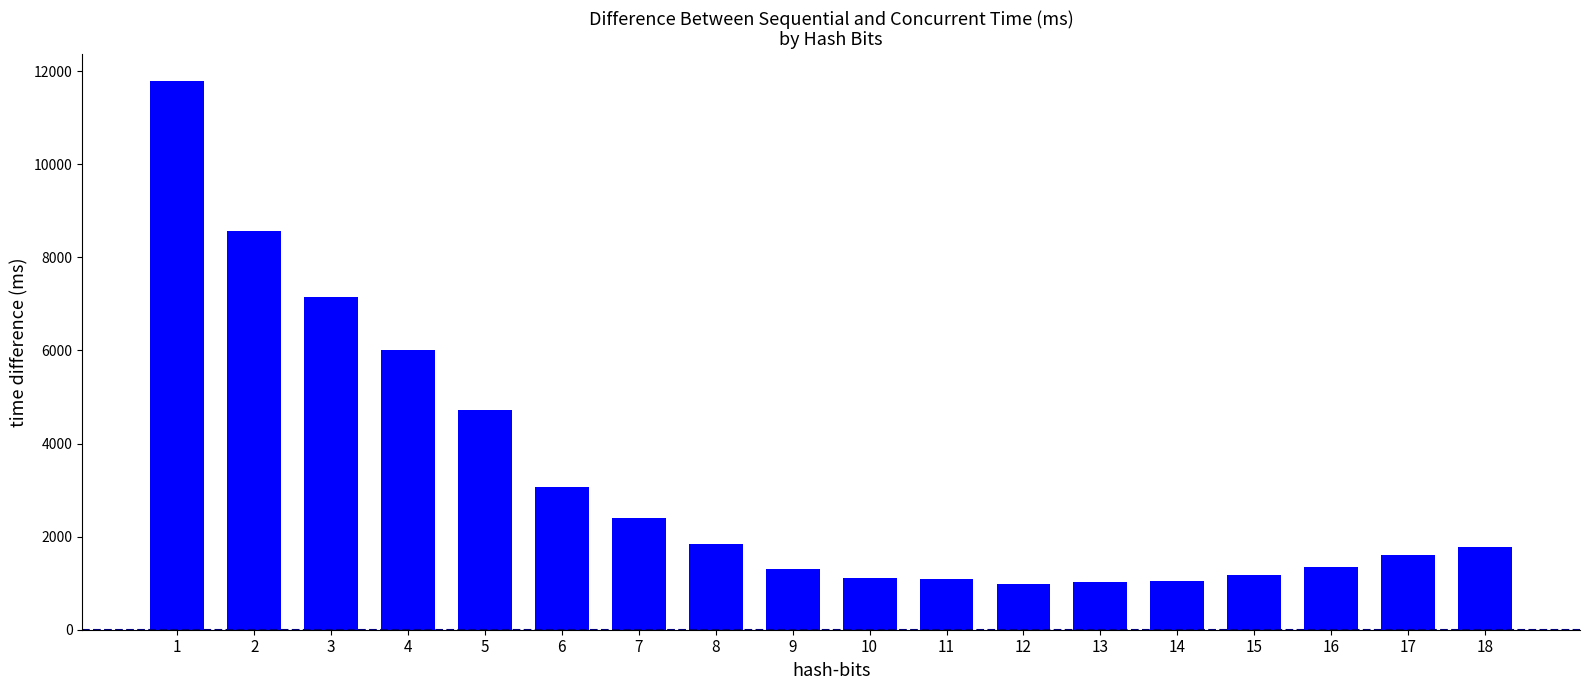

Does the chart contain any negative values?

No